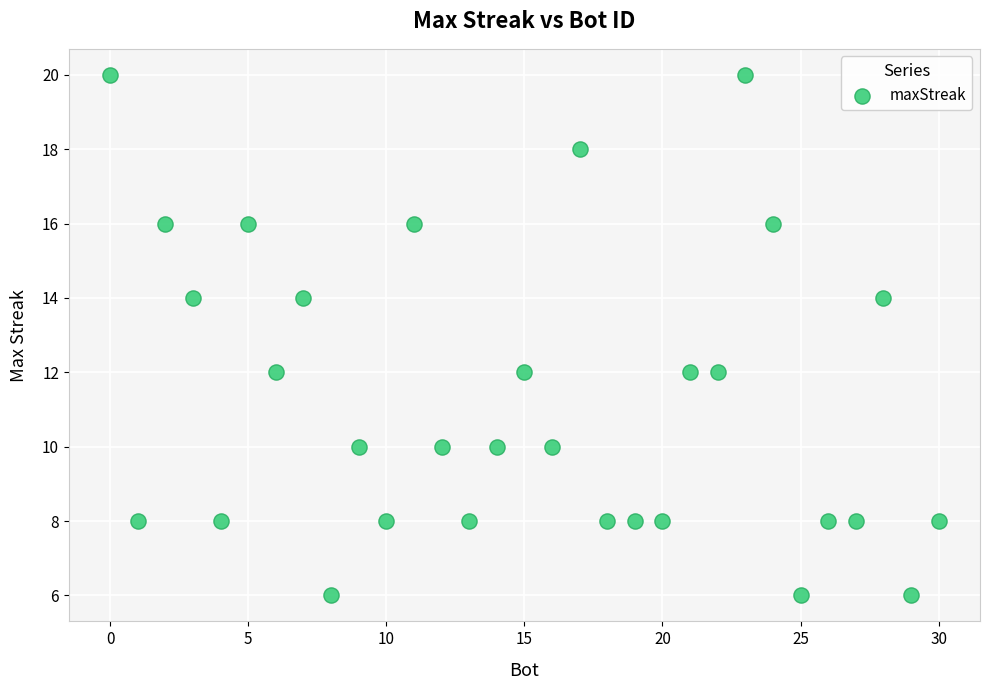

What is the range of Y values (max minus min)?

14